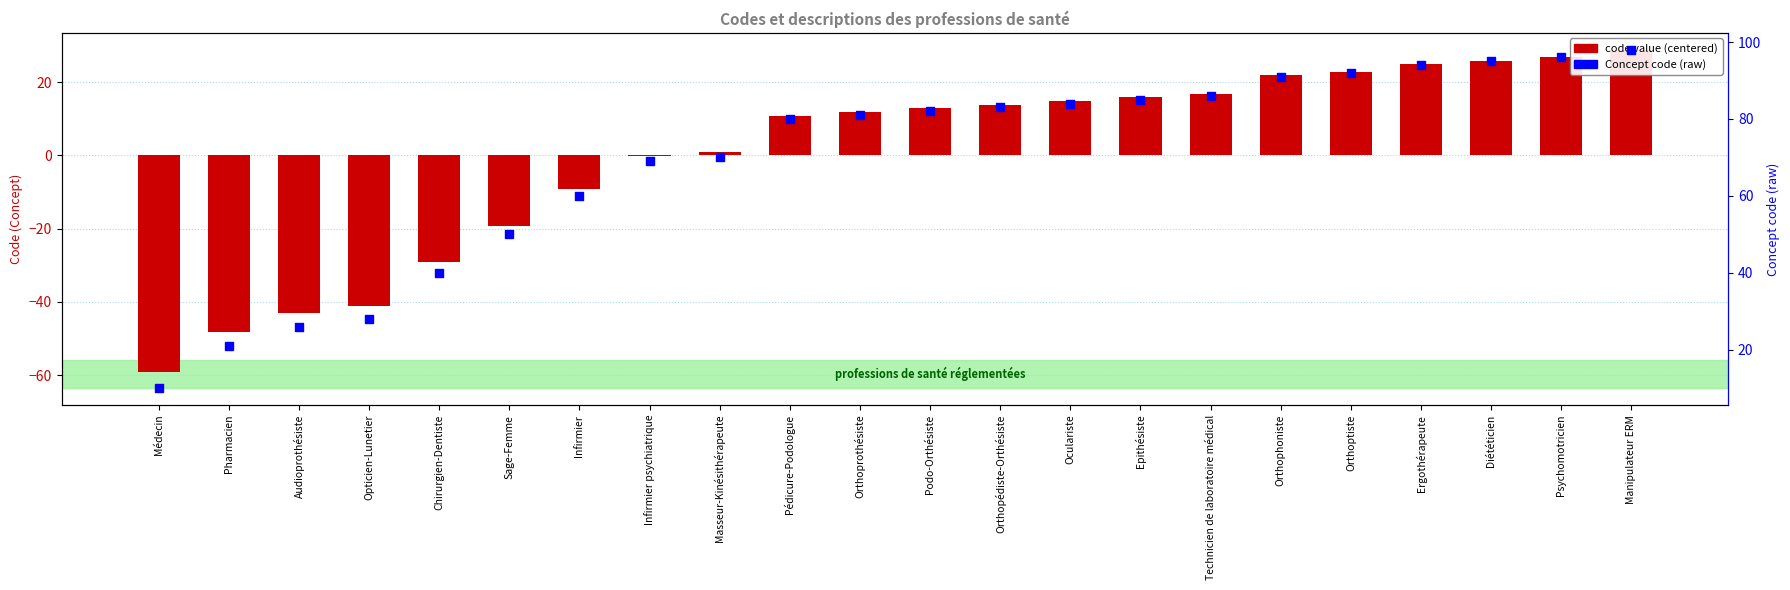

Which series reaches the minimum Y coordinate?

code value (centered)